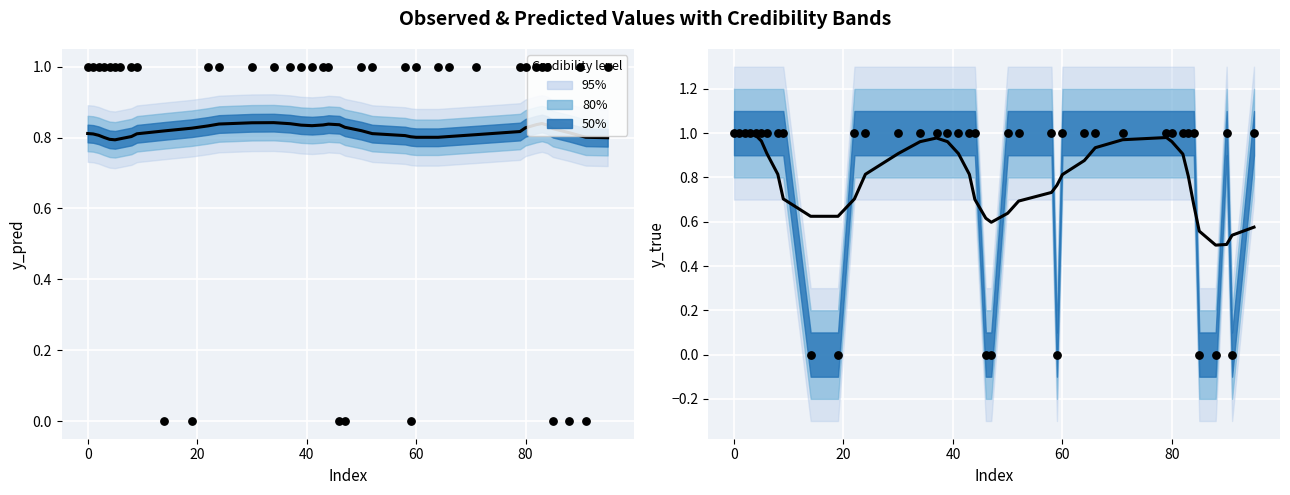

At how many categories does at least one series exceed 0?

40